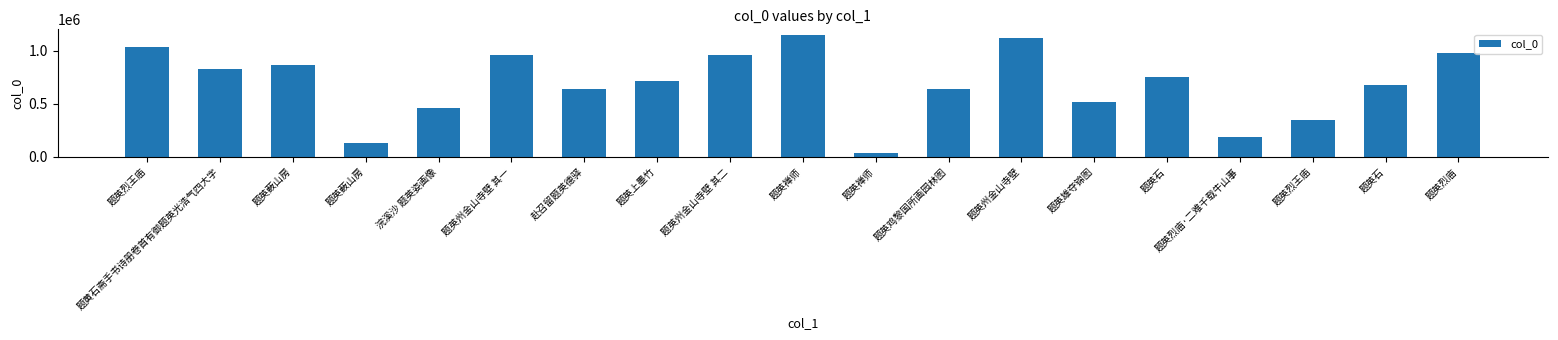

Are the bars horizontal?

No